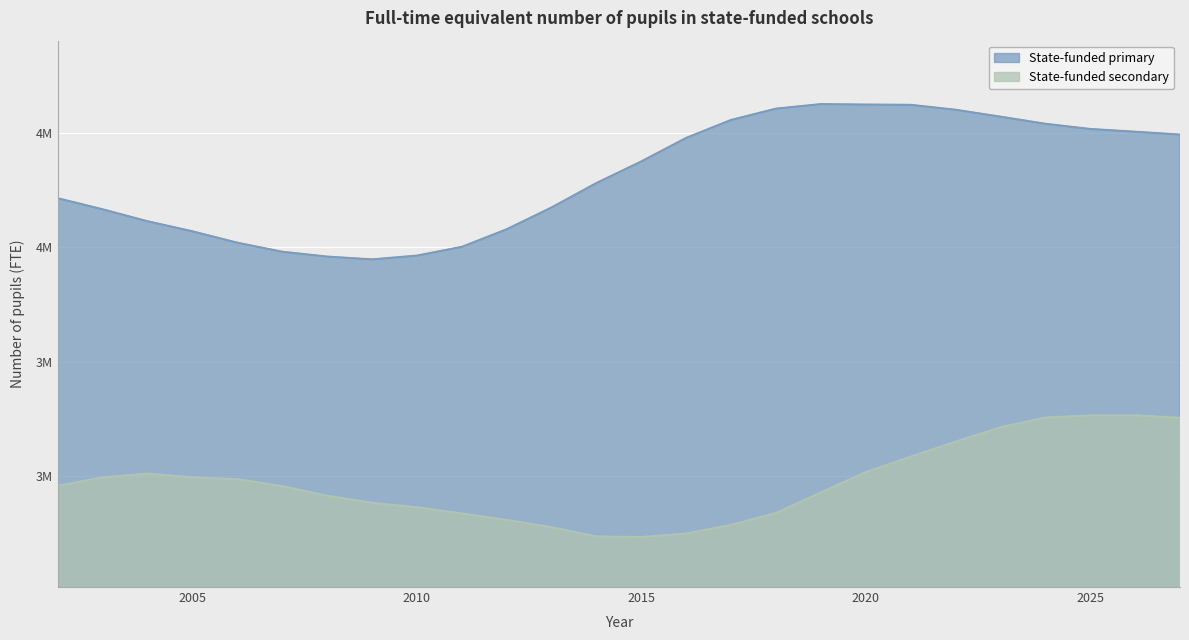

What is the sum of all State-funded secondary values?

77235704